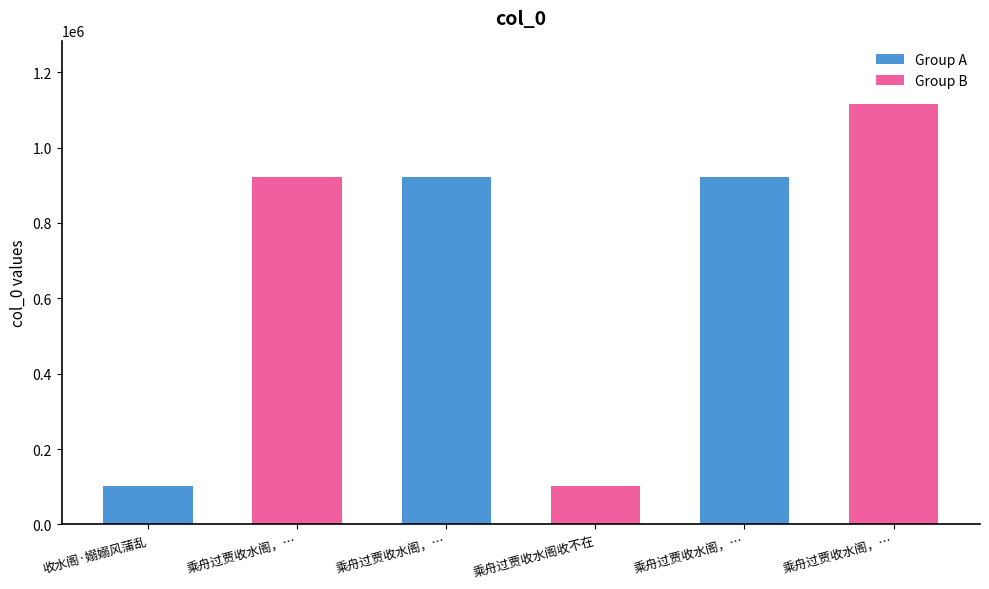

Reading left to right, extract all data points from this chart.

101011	921072	921074	101009	921073	1116491